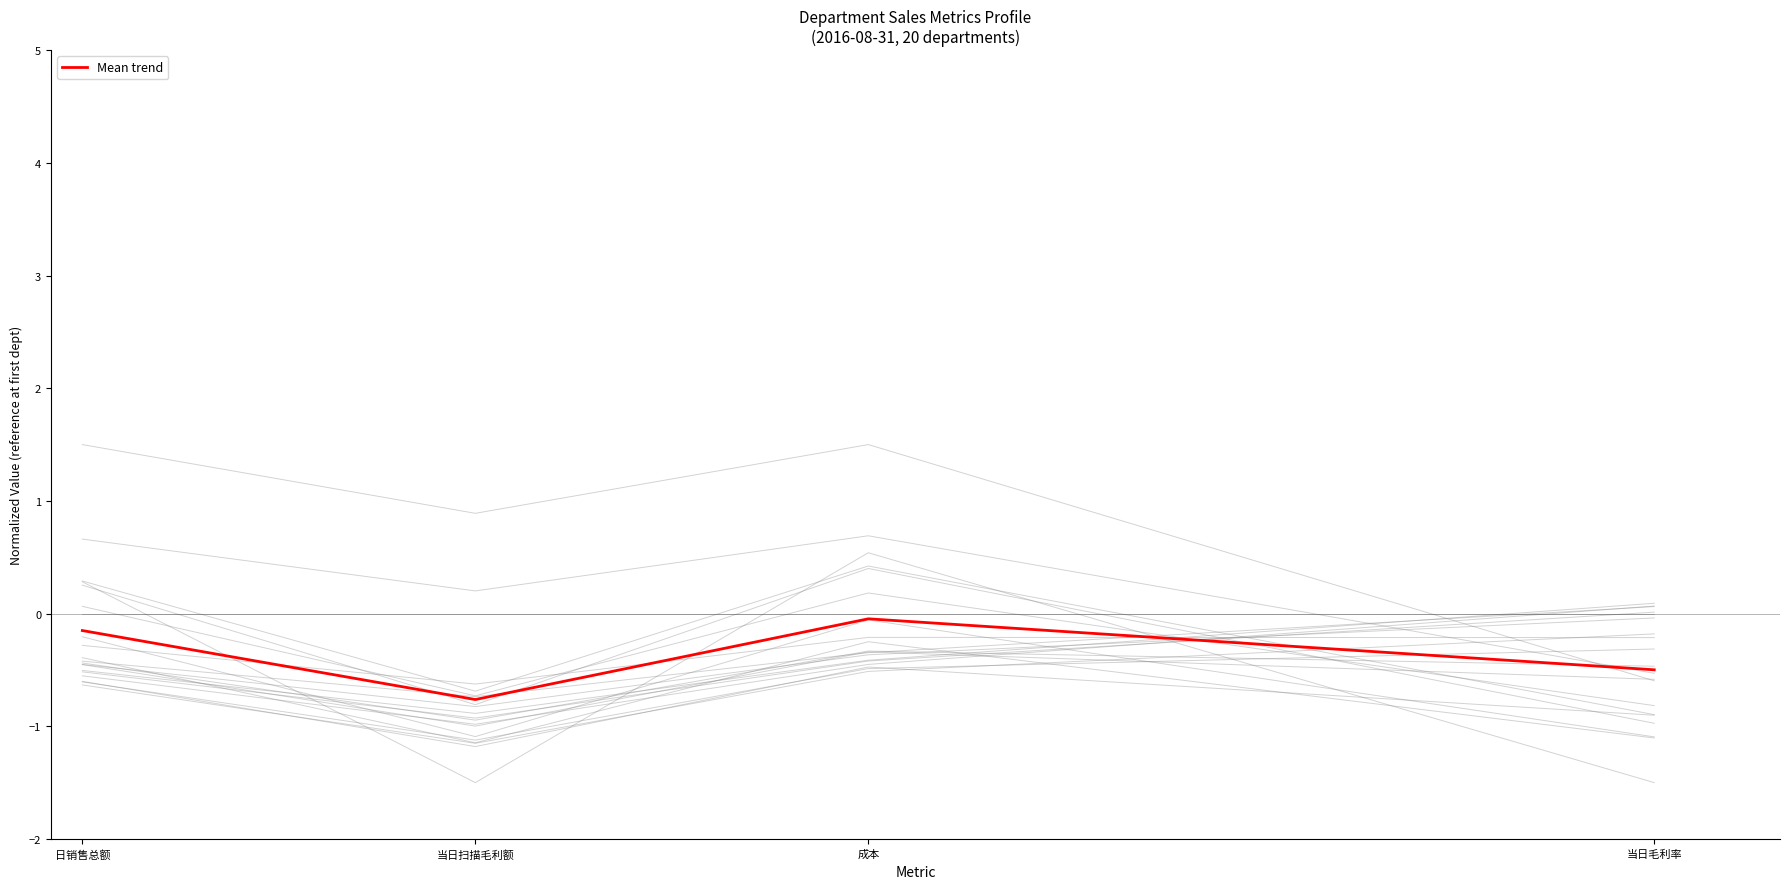

What is the value of the 1st point from the left?

-0.2